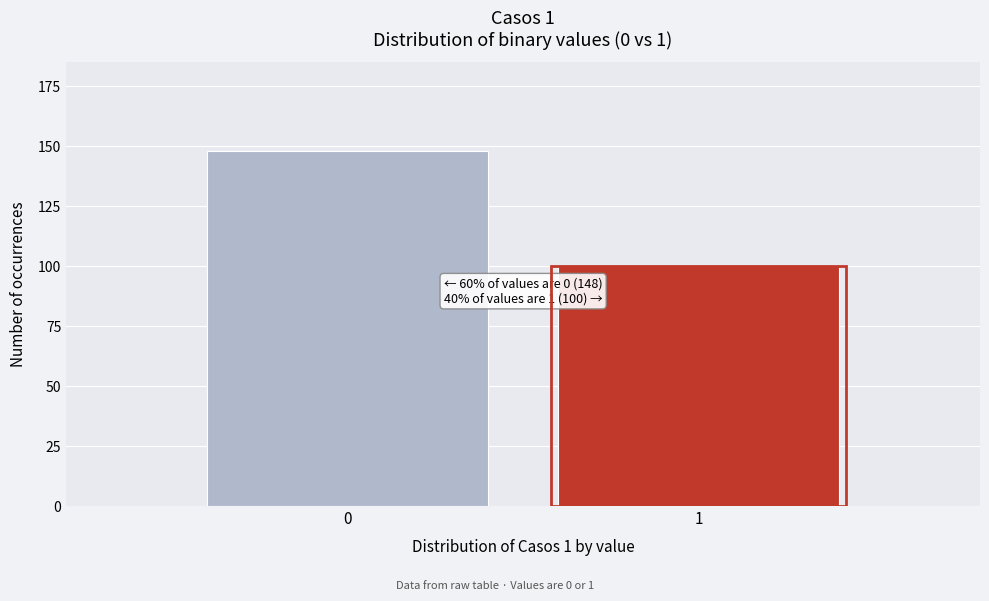

Reading left to right, list all the values displayed in this chart.

148	100